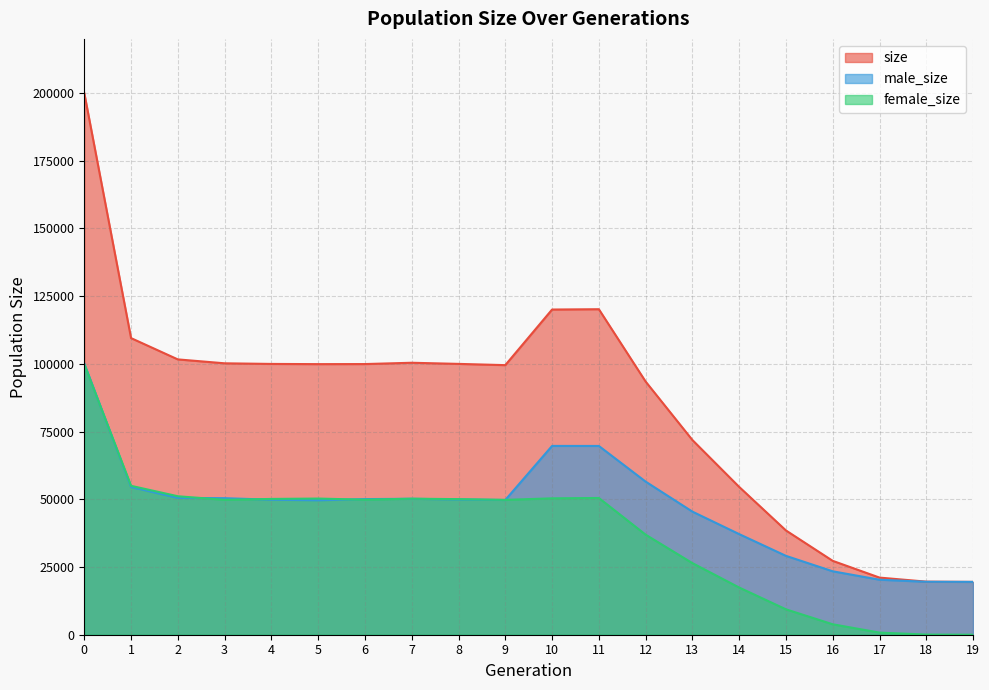

The female_size series shows 31178 at 2. True or false?

False